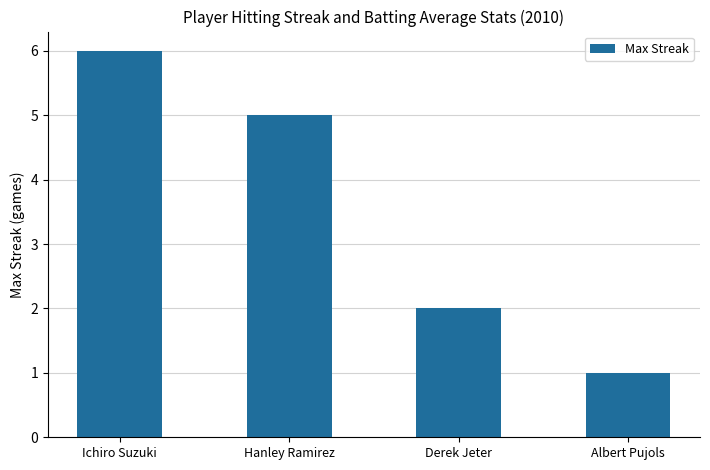

What is the value of the 1st bar from the left?

6